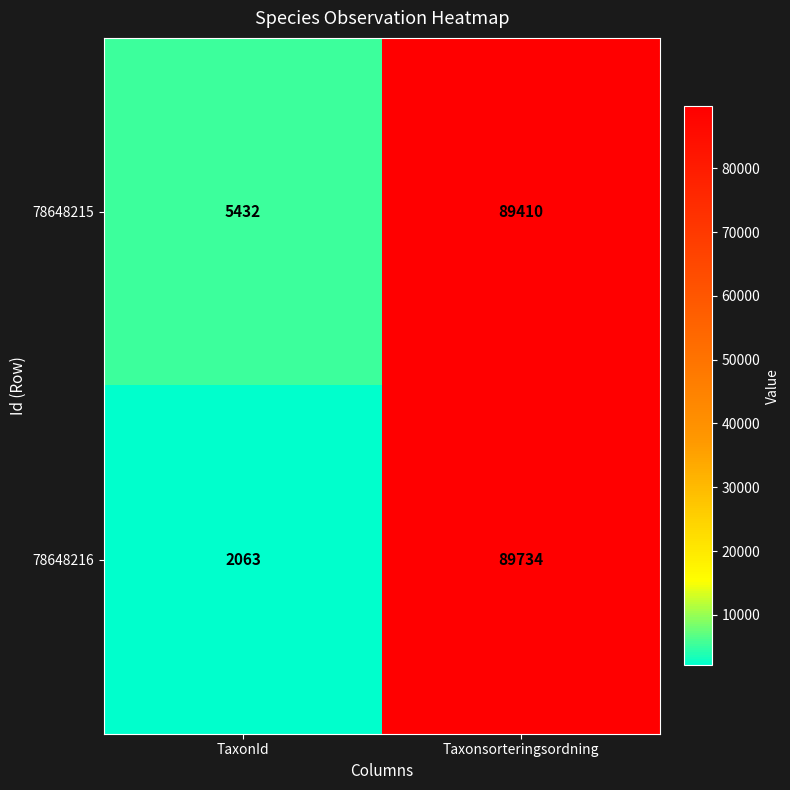

What is the total value across all series at TaxonId?

7495